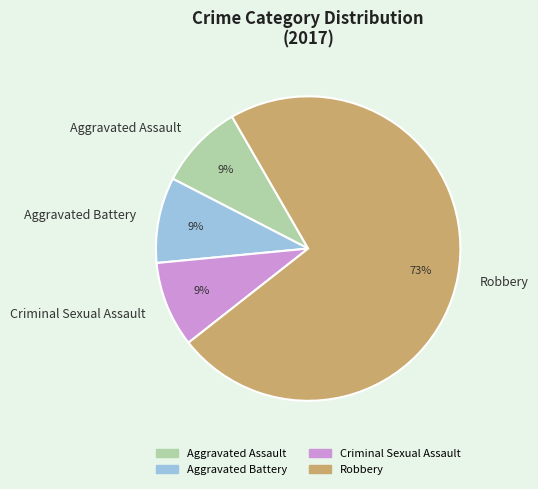

How many slices are in this pie chart?

4